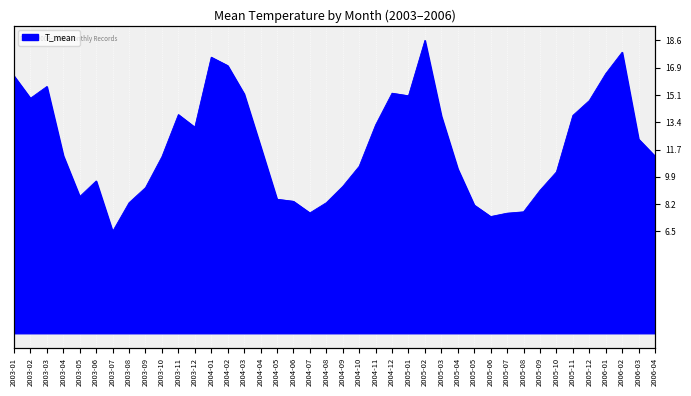

What is the minimum value shown in the chart?

6.5